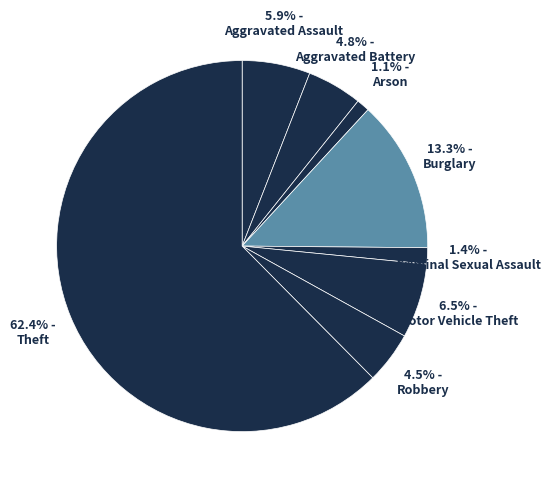

How many slices are in this pie chart?

8